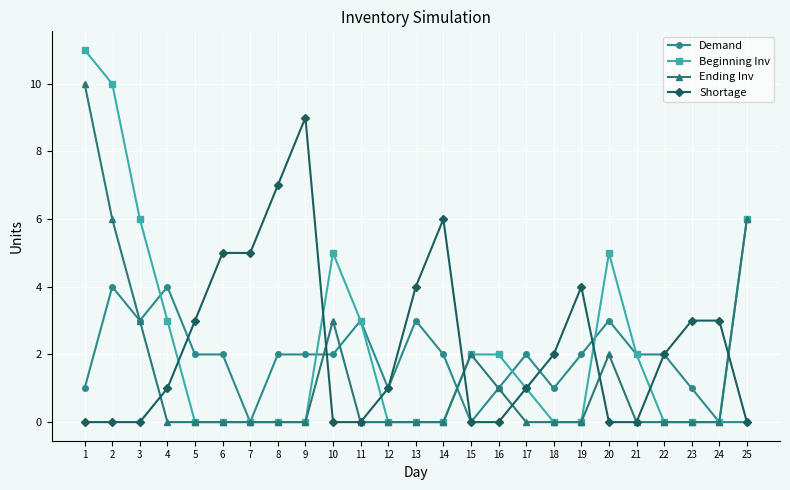

Count the number of data series in this chart.

4